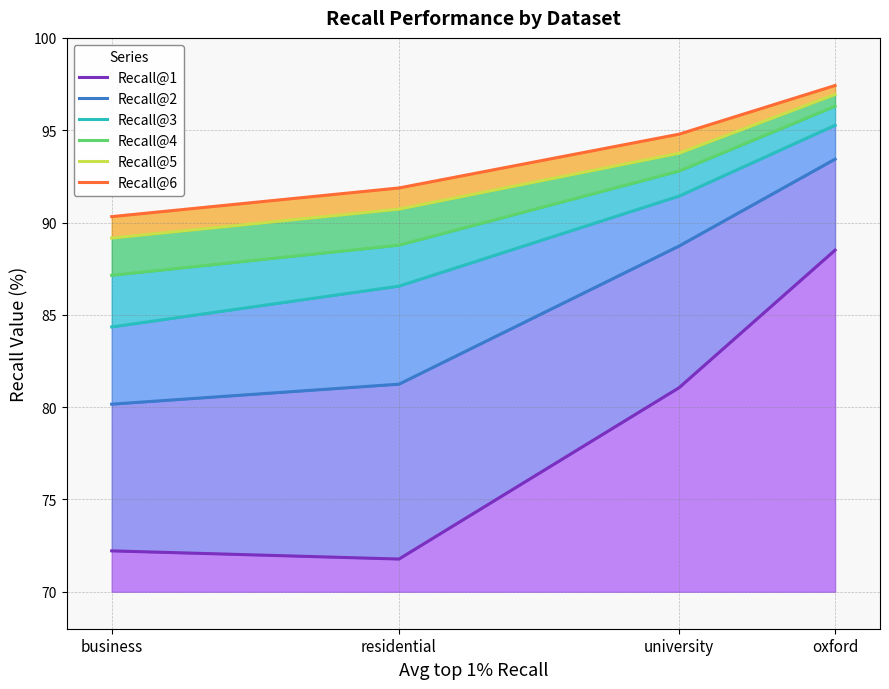

Read the Recall@3 value at residential.

86.6